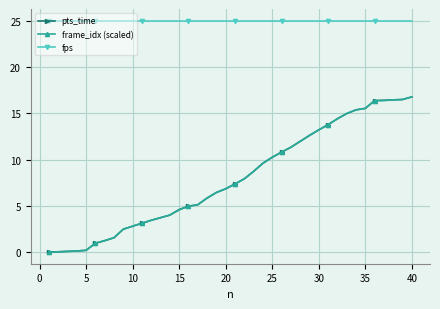

What is the maximum value shown in the chart?

25.0